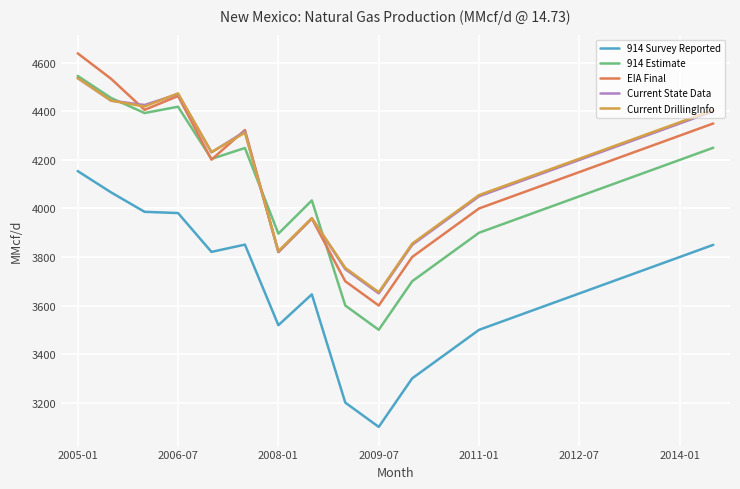

After their last crossing, which series has the higher values: Current DrillingInfo or Current State Data?

Current DrillingInfo